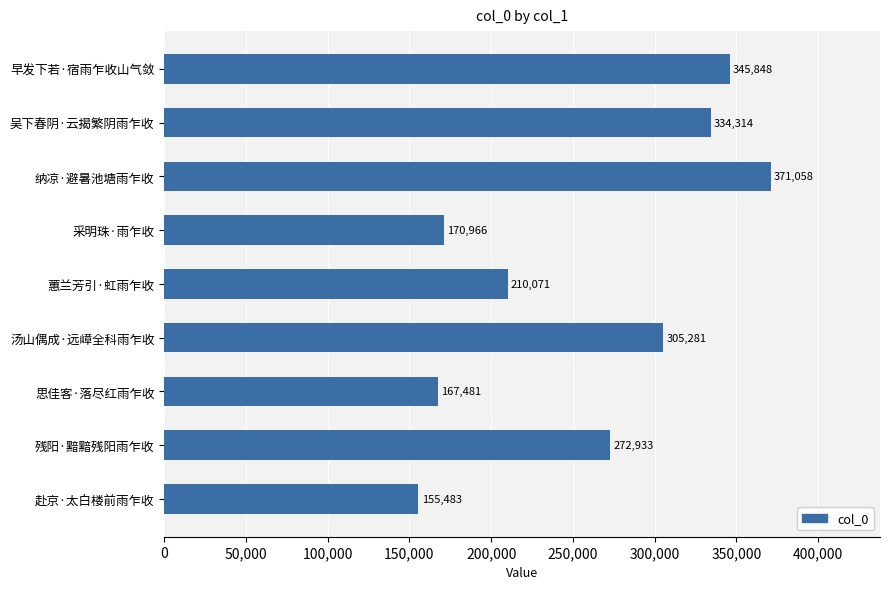

Reading top to bottom, transcribe all the data shown in this chart.

早发下若·宿雨乍收山气敛=345848	吴下春阴·云揭繁阴雨乍收=334314	纳凉·避暑池塘雨乍收=371058	采明珠·雨乍收=170966	蕙兰芳引·虹雨乍收=210071	汤山偶成·远嶂全科雨乍收=305281	思佳客·落尽红雨乍收=167481	残阳·黯黯残阳雨乍收=272933	赴京·太白楼前雨乍收=155483